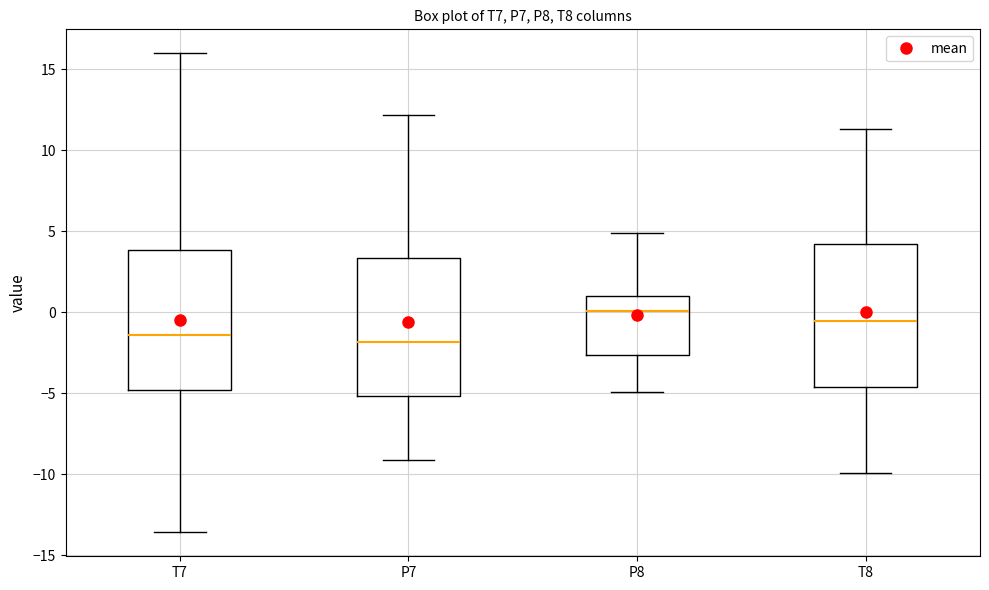

Reading left to right, transcribe this box plot: for each box, give where its median line is, the range the box spans, and where its two whiskers end, as read against the y-axis. The values are not printed on the chart, so give them approximately, as read against the axis.

T7: median -1.5, box -5.0 to 4.0, whiskers -13.5 to 16.0
P7: median -2.0, box -5.0 to 3.5, whiskers -9.0 to 12.0
P8: median 0.0, box -2.5 to 1.0, whiskers -5.0 to 5.0
T8: median -0.5, box -4.5 to 4.0, whiskers -10.0 to 11.5